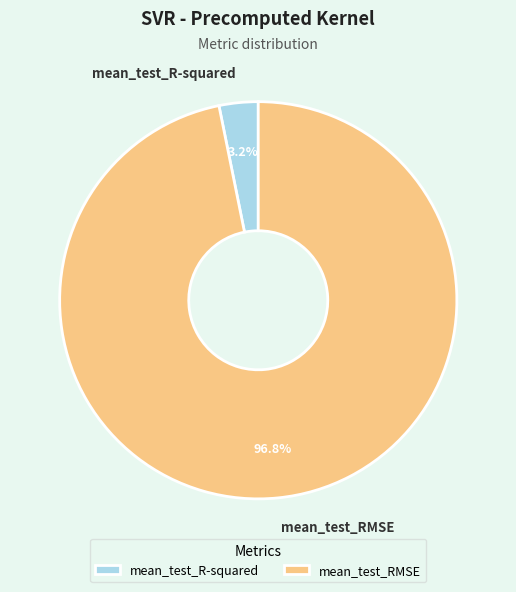

Rank the categories by value from highest to lowest.

mean_test_RMSE, mean_test_R-squared